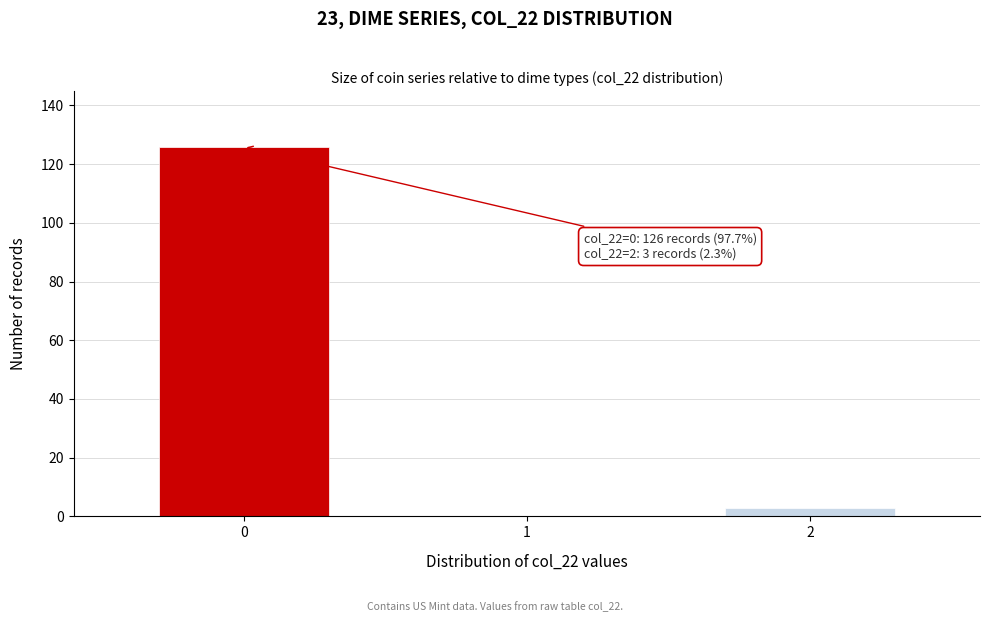

Reading left to right, what are all the values shown in this chart?

0=126	1=0	2=3